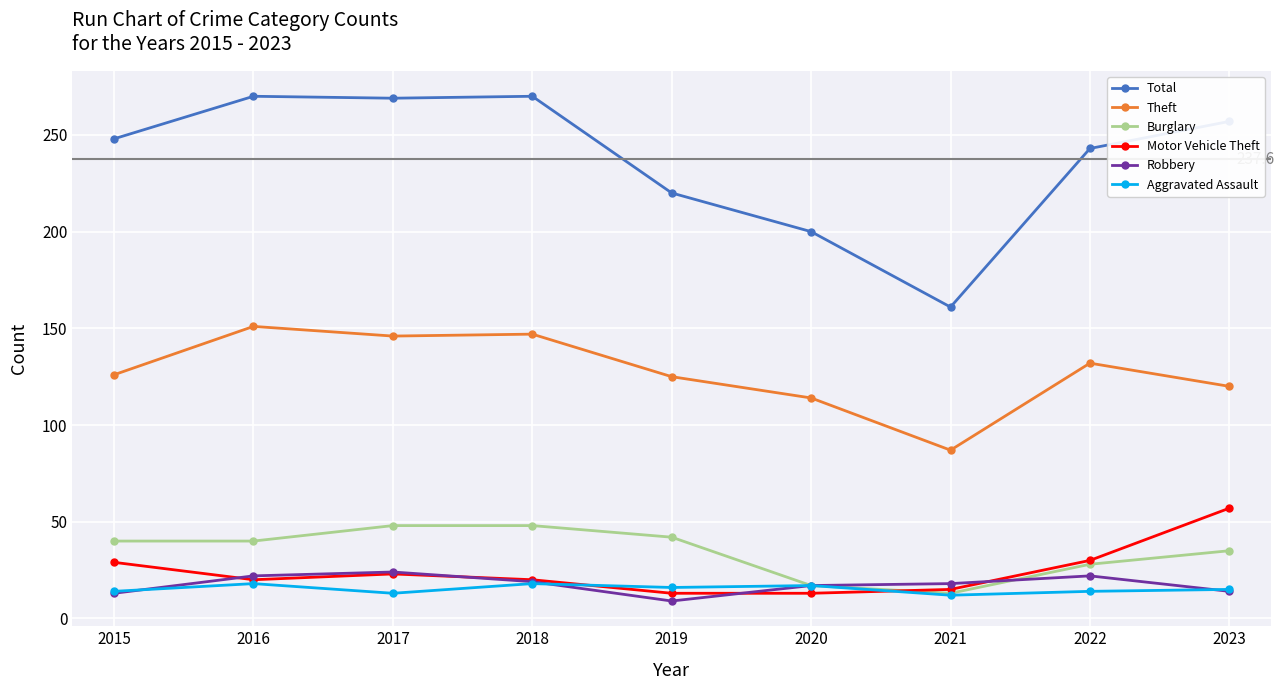

What is the value of the Motor Vehicle Theft point at the 1st from the left?

29